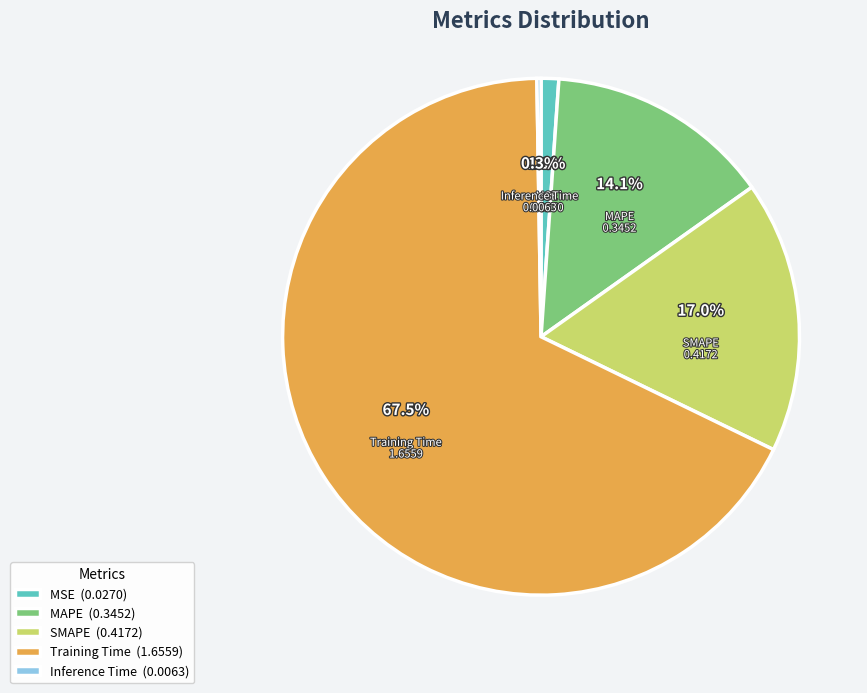

What is the majority slice?

Training Time